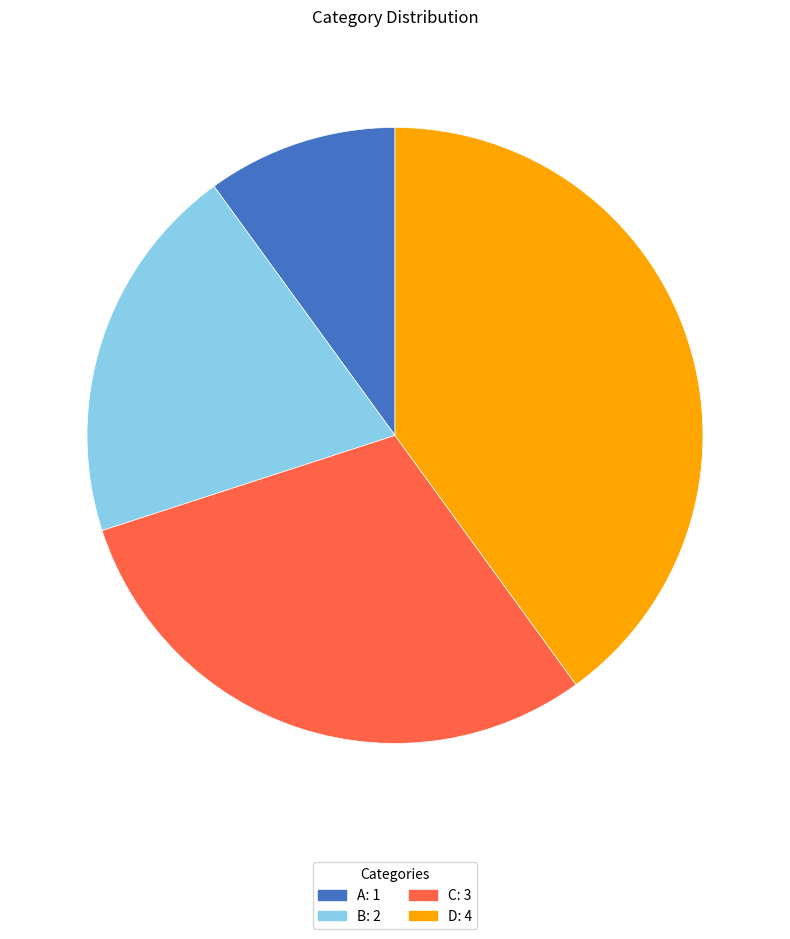

Approximately how many times larger is the value at B compared to A?

2.0